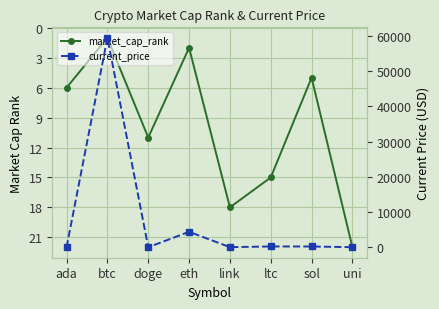

What is the average value of the market_cap_rank series?

10.0